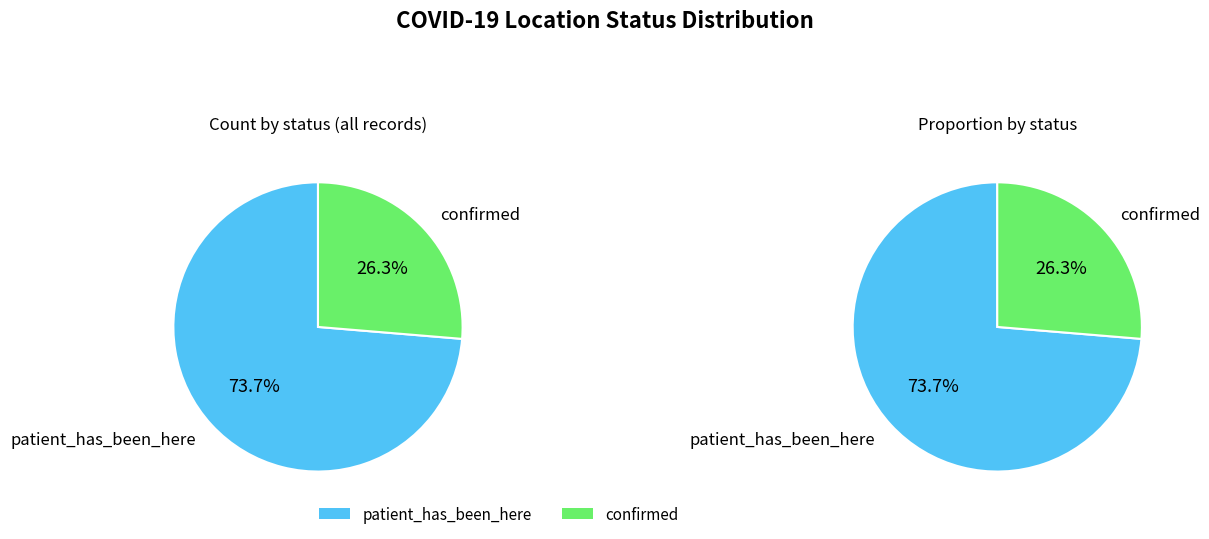

Which category has the smallest portion of the pie?

confirmed